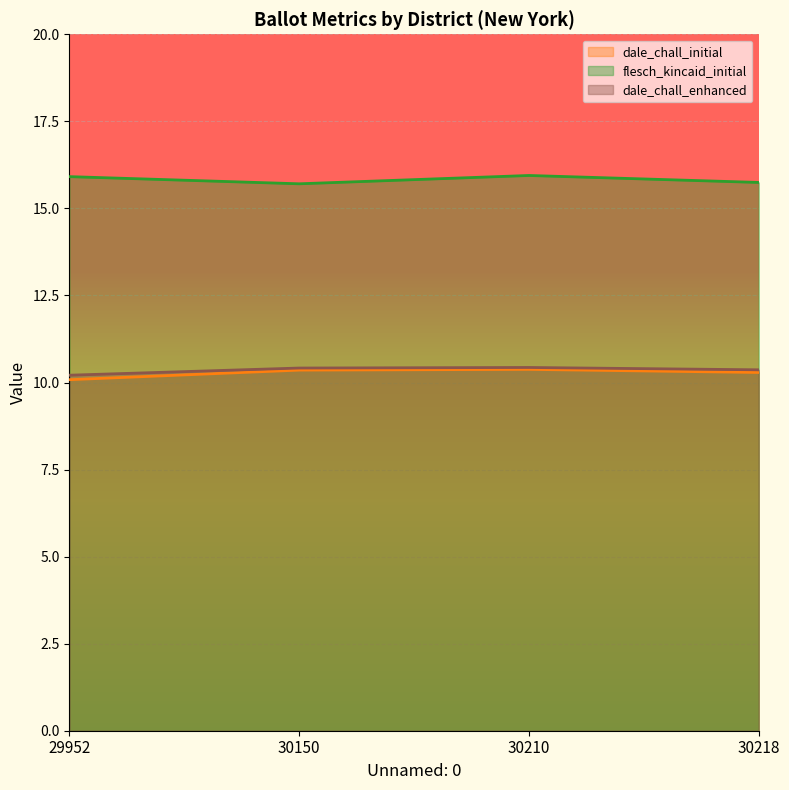

What is the sum of the dale_chall_initial values at 30218 and 30150?

20.6